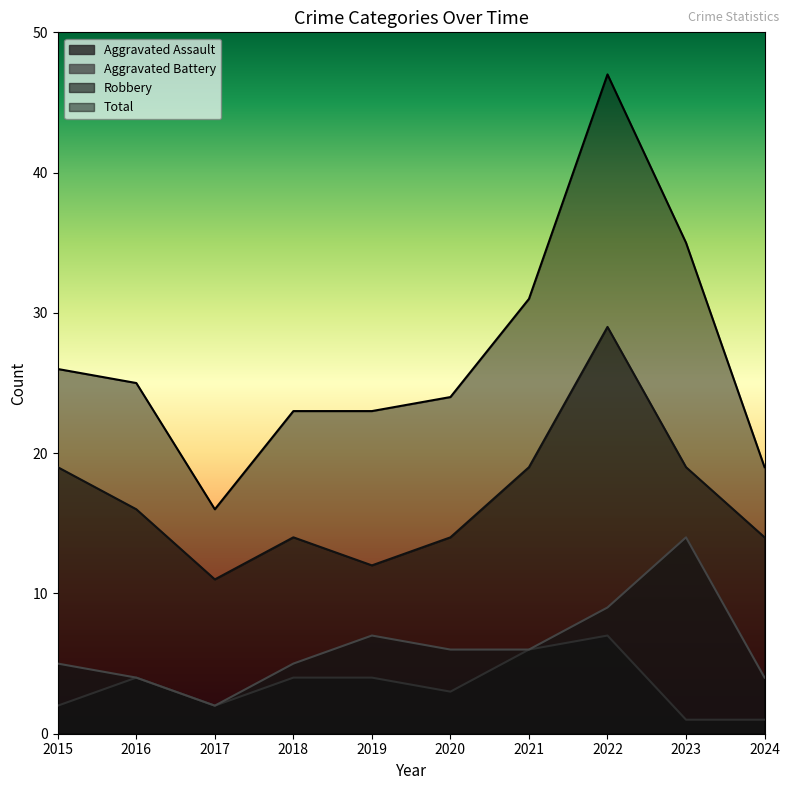

At which category is the sum across all series the highest?

2022